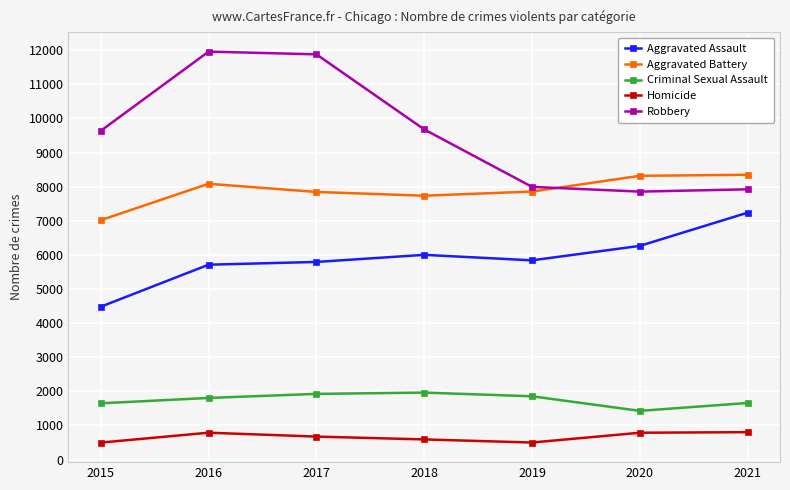

What is the smallest value displayed?

496